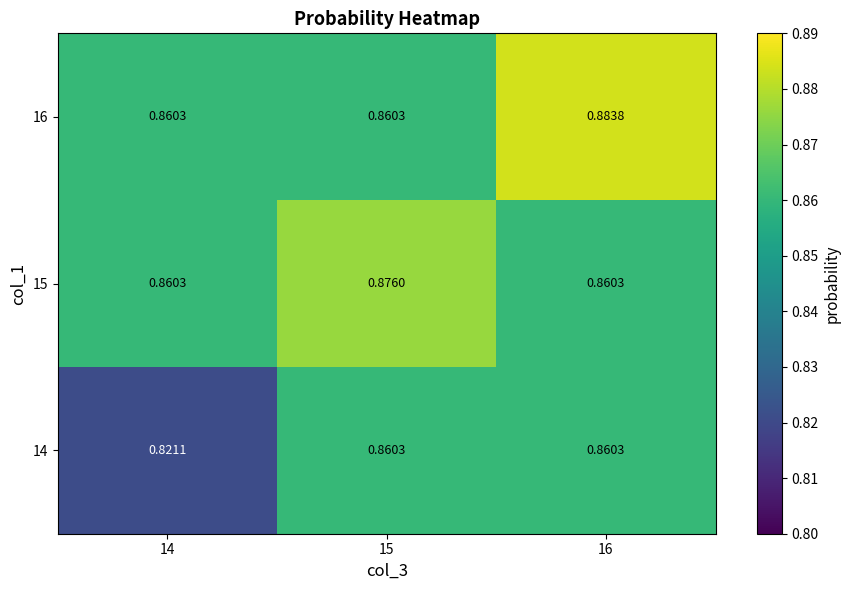

Which series has the widest spread of values?

14